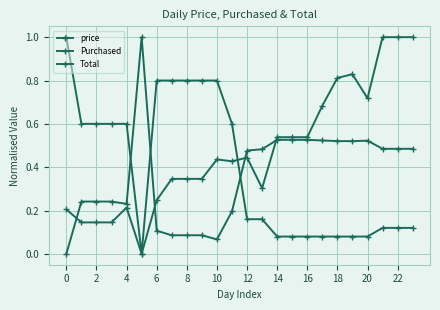

Reading left to right, list all the values displayed in this chart.

price: 0.2	0.1	0.1	0.1	0.2	0.0	0.2	0.3	0.3	0.3	0.4	0.4	0.4	0.3	0.5	0.5	0.5	0.7	0.8	0.8	0.7	1.0	1.0	1.0
Purchased: 1.0	0.6	0.6	0.6	0.6	0.0	0.8	0.8	0.8	0.8	0.8	0.6	0.2	0.2	0.1	0.1	0.1	0.1	0.1	0.1	0.1	0.1	0.1	0.1
Total: 0.0	0.2	0.2	0.2	0.2	1.0	0.1	0.1	0.1	0.1	0.1	0.2	0.5	0.5	0.5	0.5	0.5	0.5	0.5	0.5	0.5	0.5	0.5	0.5